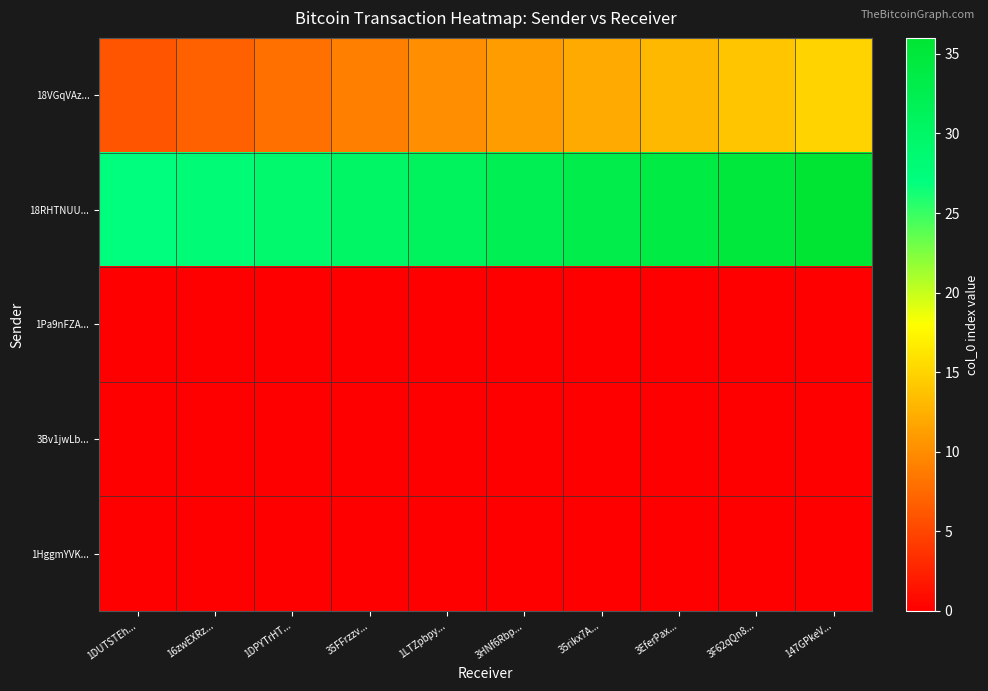

Rank the series at 35rikx7A... from lowest to highest value.

1Pa9nFZA..., 3Bv1jwLb..., 1HggmYVK..., 18VGqVAz..., 18RHTNUU...